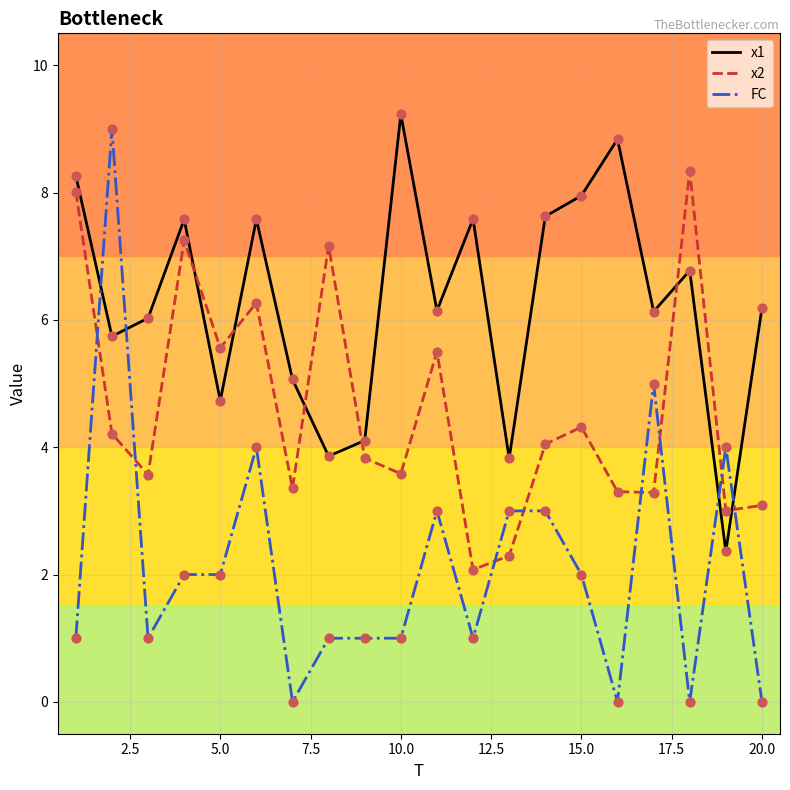

Which series has the largest total across all categories?

x1